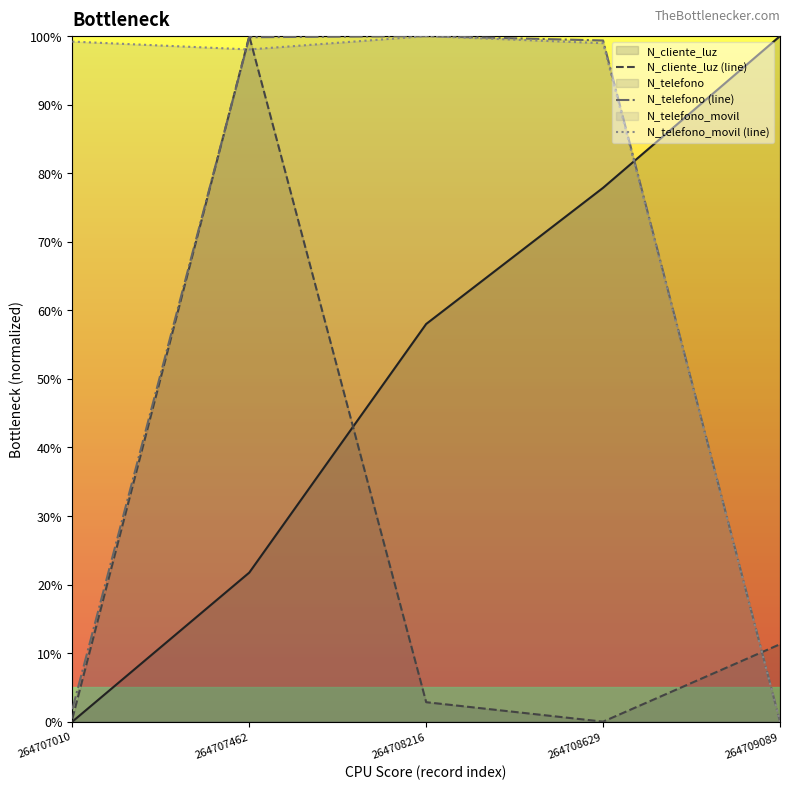

How many values in N_telefono are above zero?

4